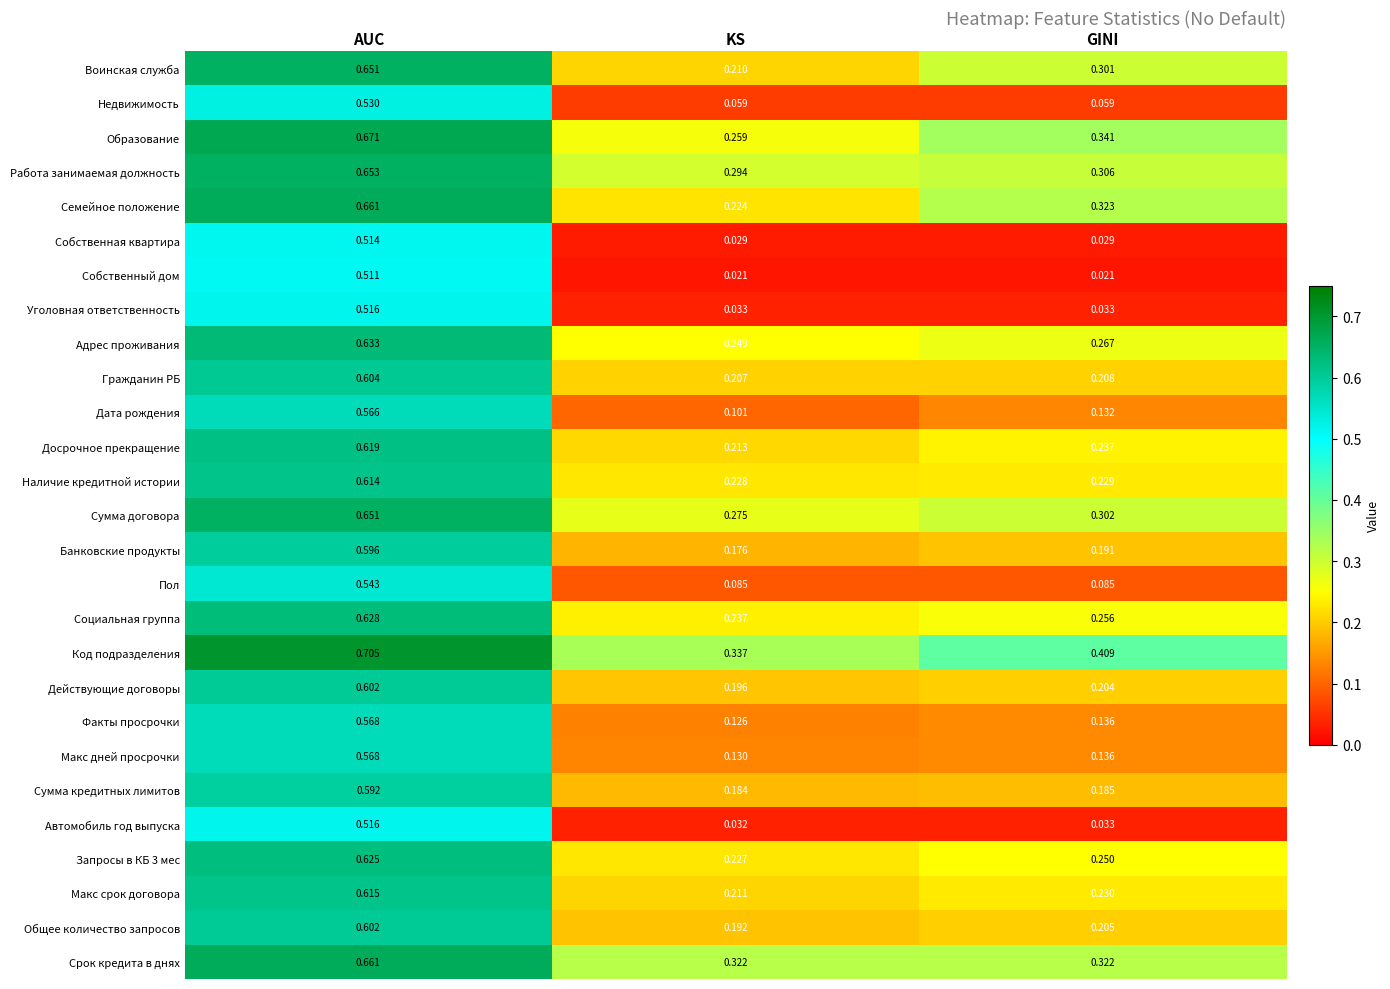

At which label is Воинская служба closest to 0?

KS